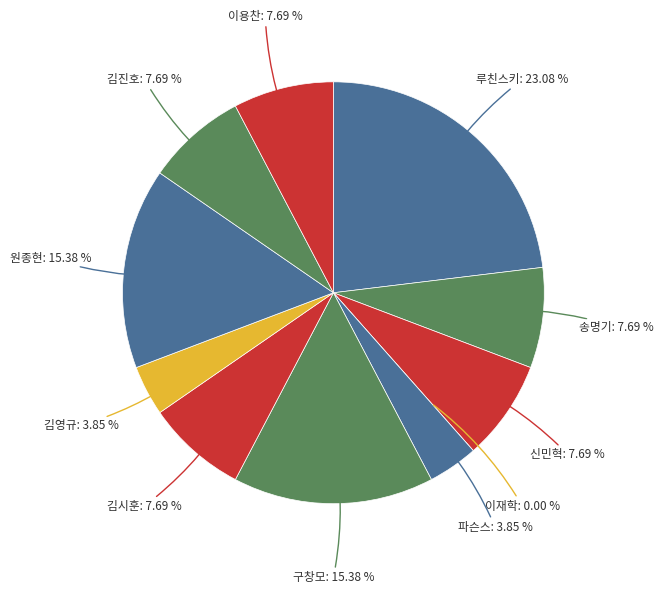

Which has a higher value, 송명기 or 원종현?

원종현